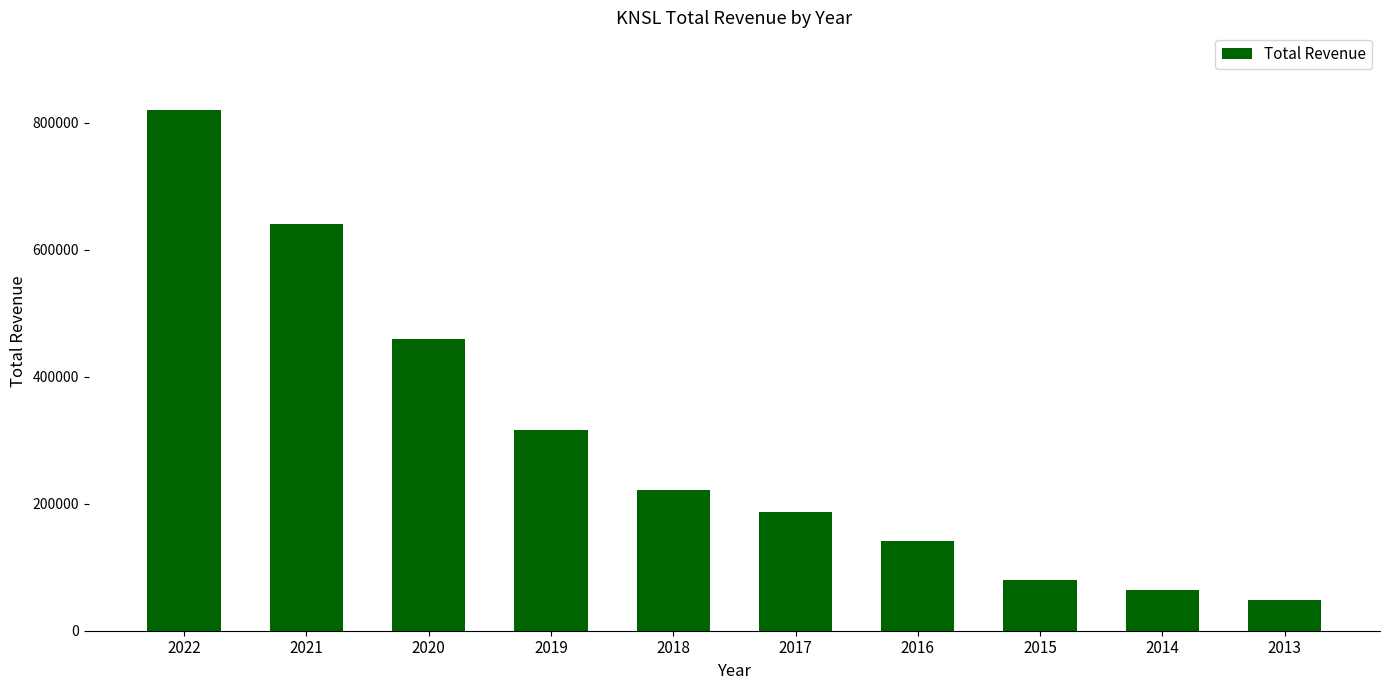

What is the sum of all values?

2976500